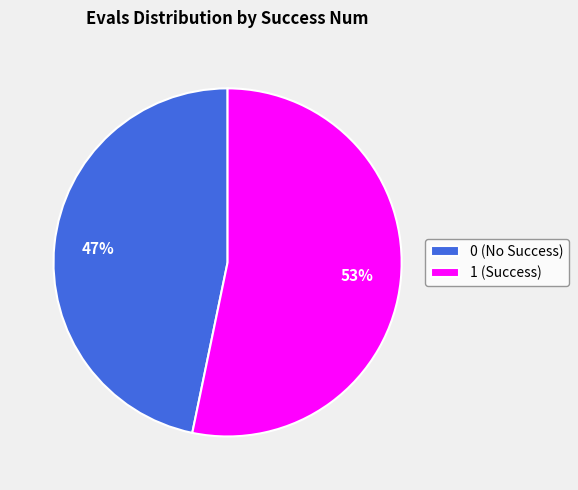

Is the sum of 1 and 0 greater than half?

Yes